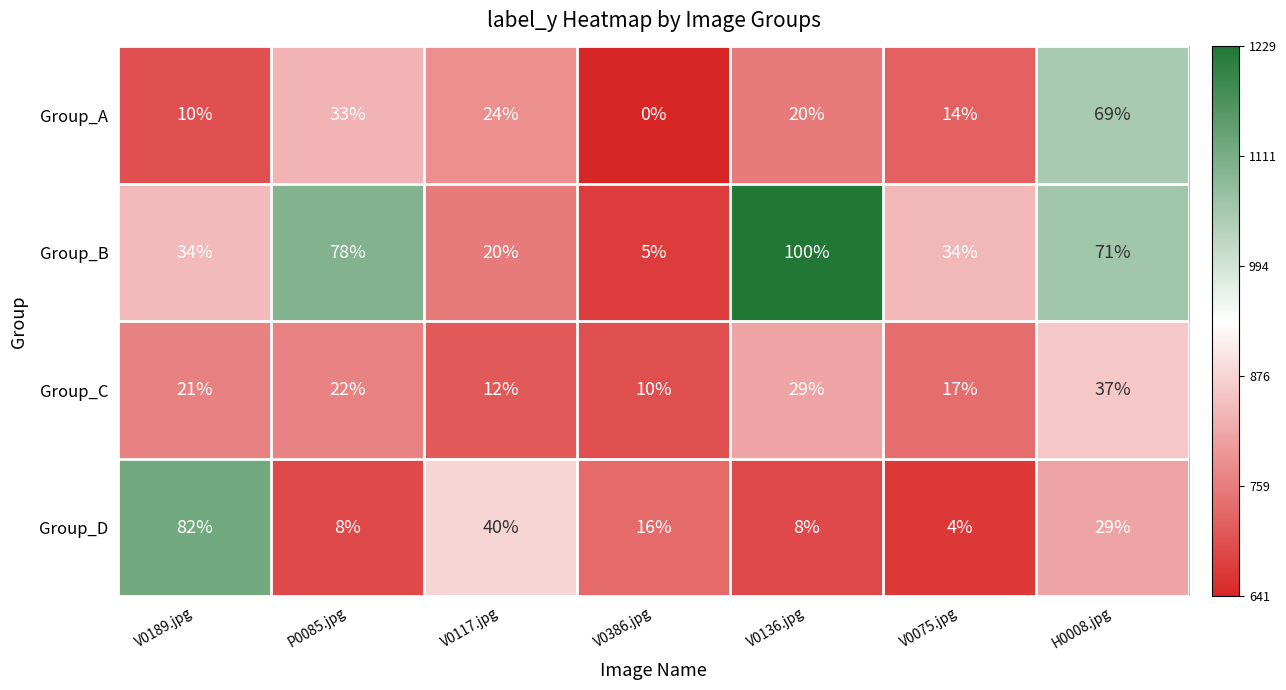

Is the value of Group_D at V0136.jpg greater than the value of Group_B at V0117.jpg?

No